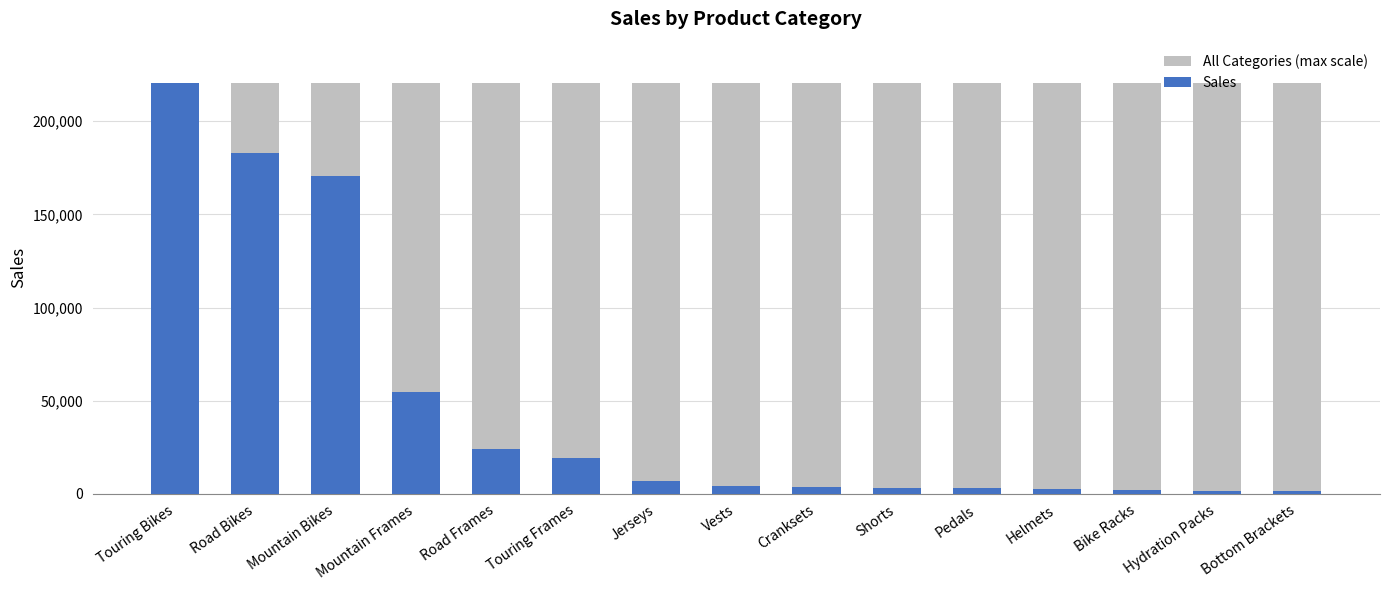

True or false: the data shows 24346.6 at Road Frames.

True